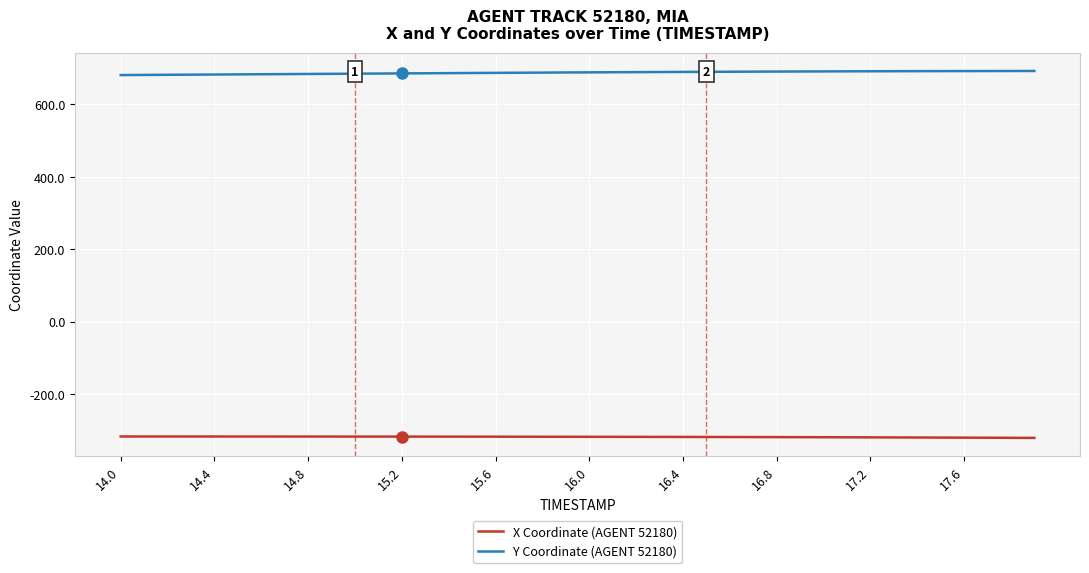

What is the sum of all X Coordinate (AGENT 52180) values?

-12728.5